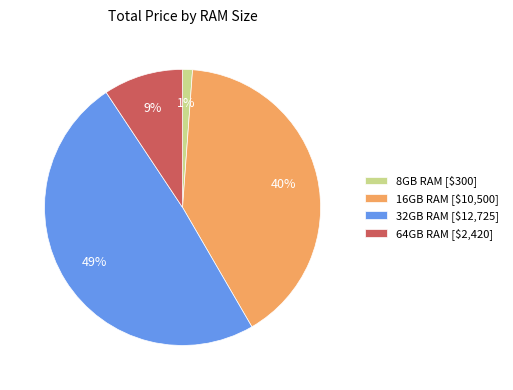

To the nearest percent, what is the difference between the largest and smallest slice percentages?

48%